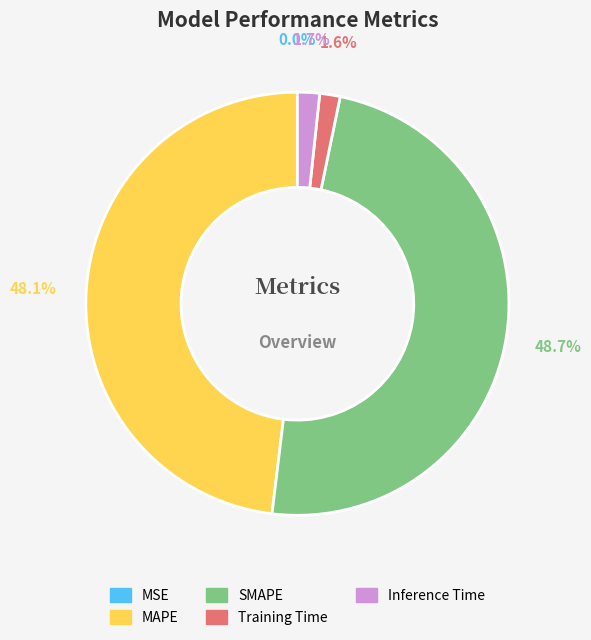

To the nearest percent, what percentage of the pie is MAPE?

48%